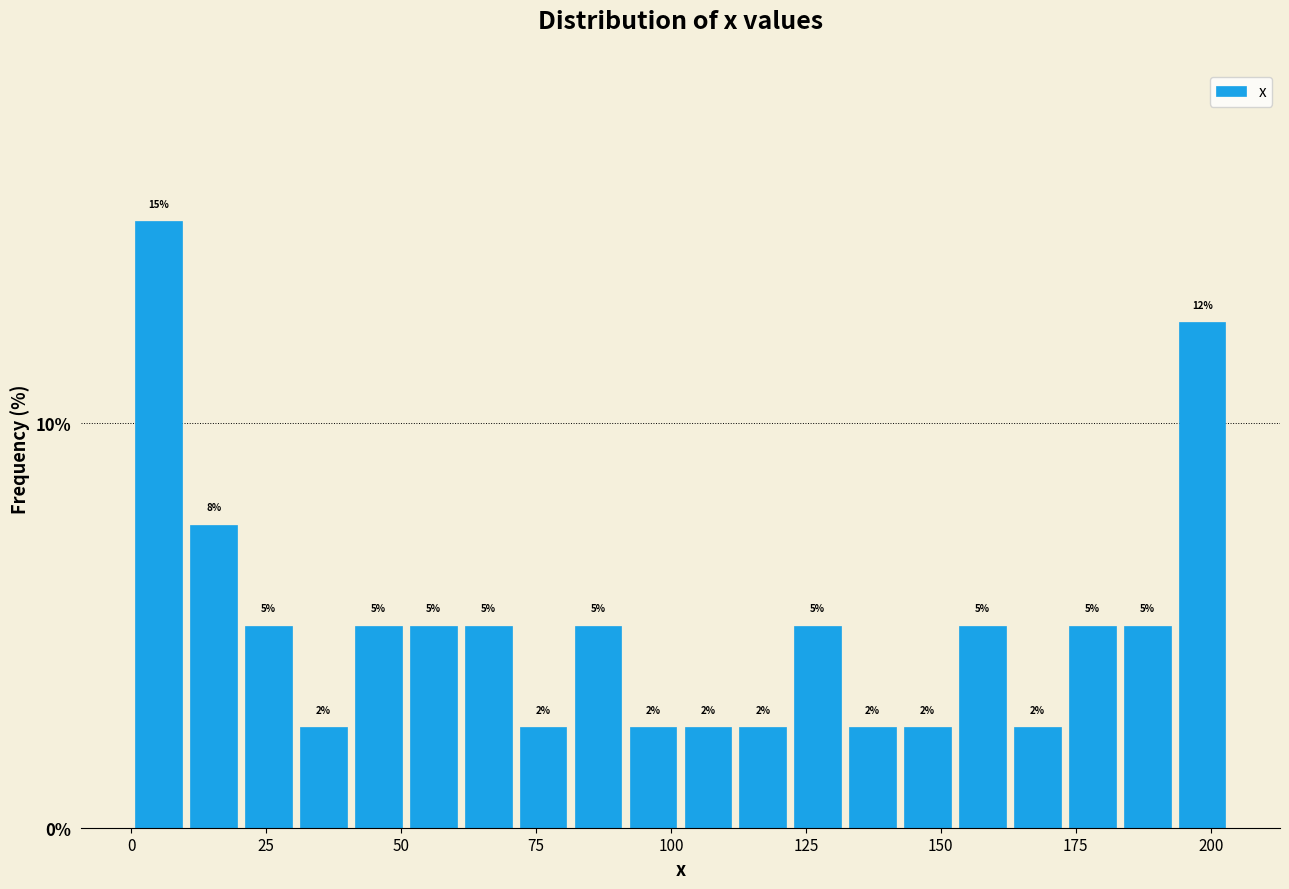

Read against the x-axis, roughly where is the centre of the tallest bar?

5